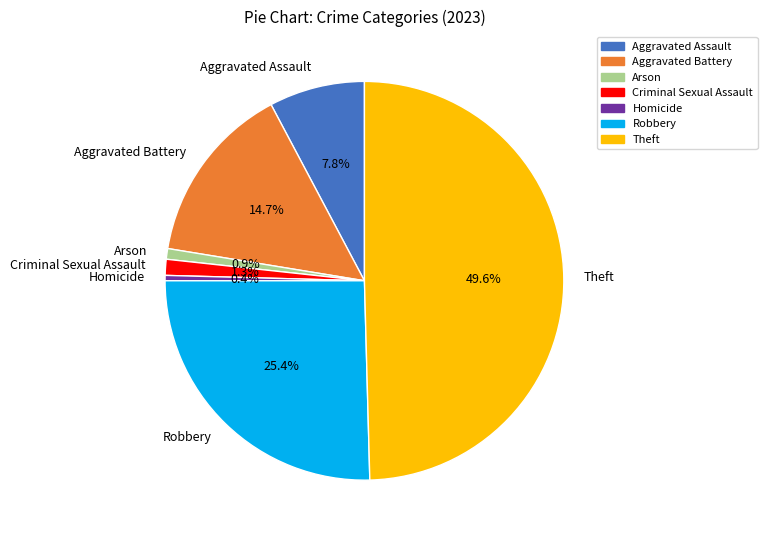

The Theft slice represents 50% of the pie. True or false?

True